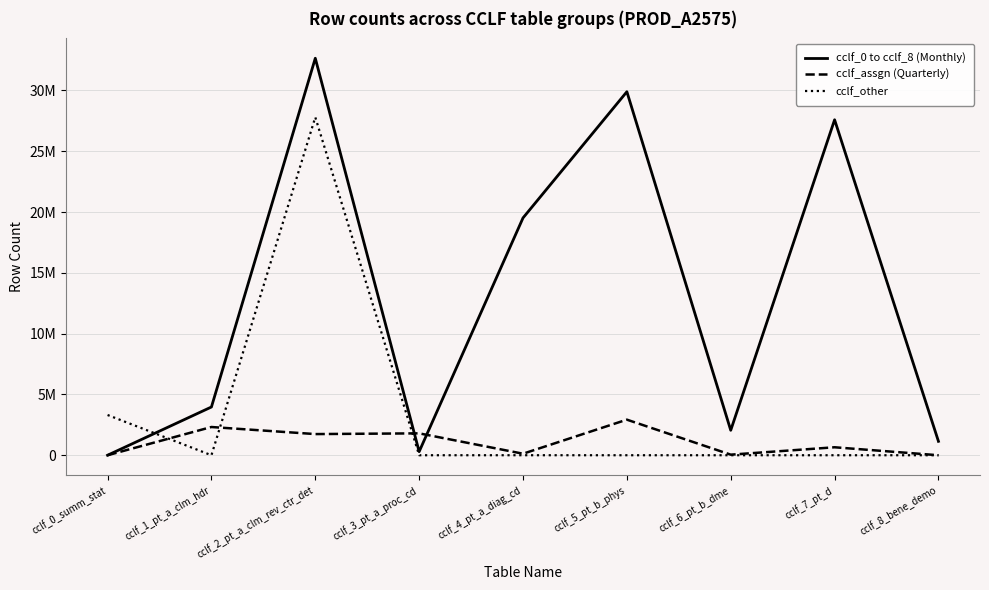

Is this an area chart (filled region under the line)?

No